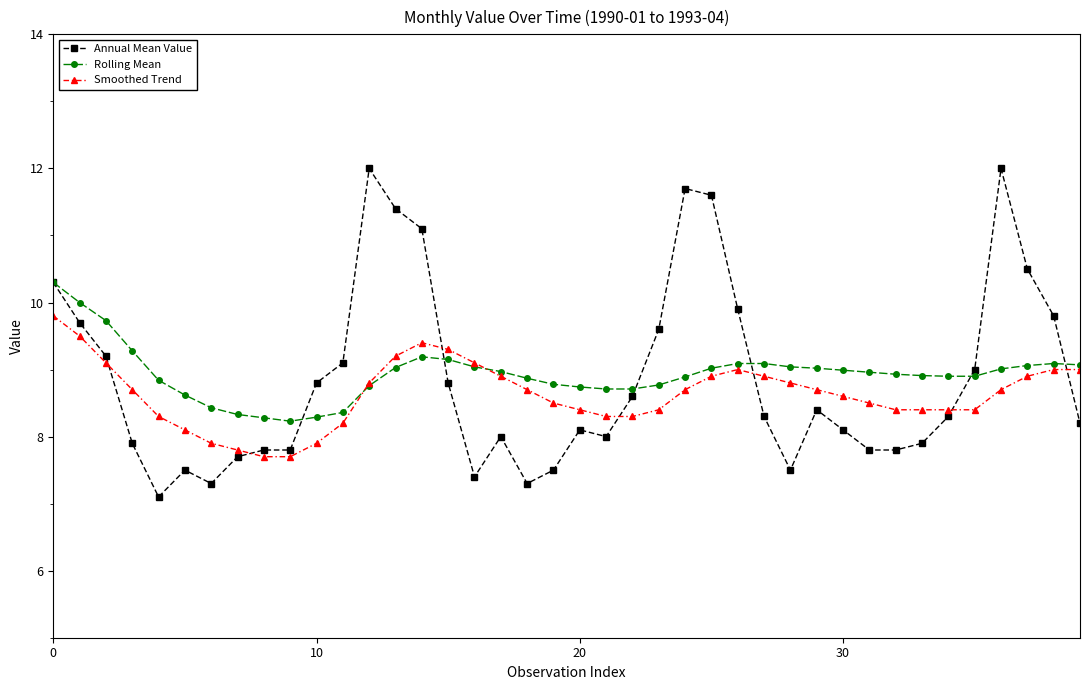

How many lines are shown in the chart?

3